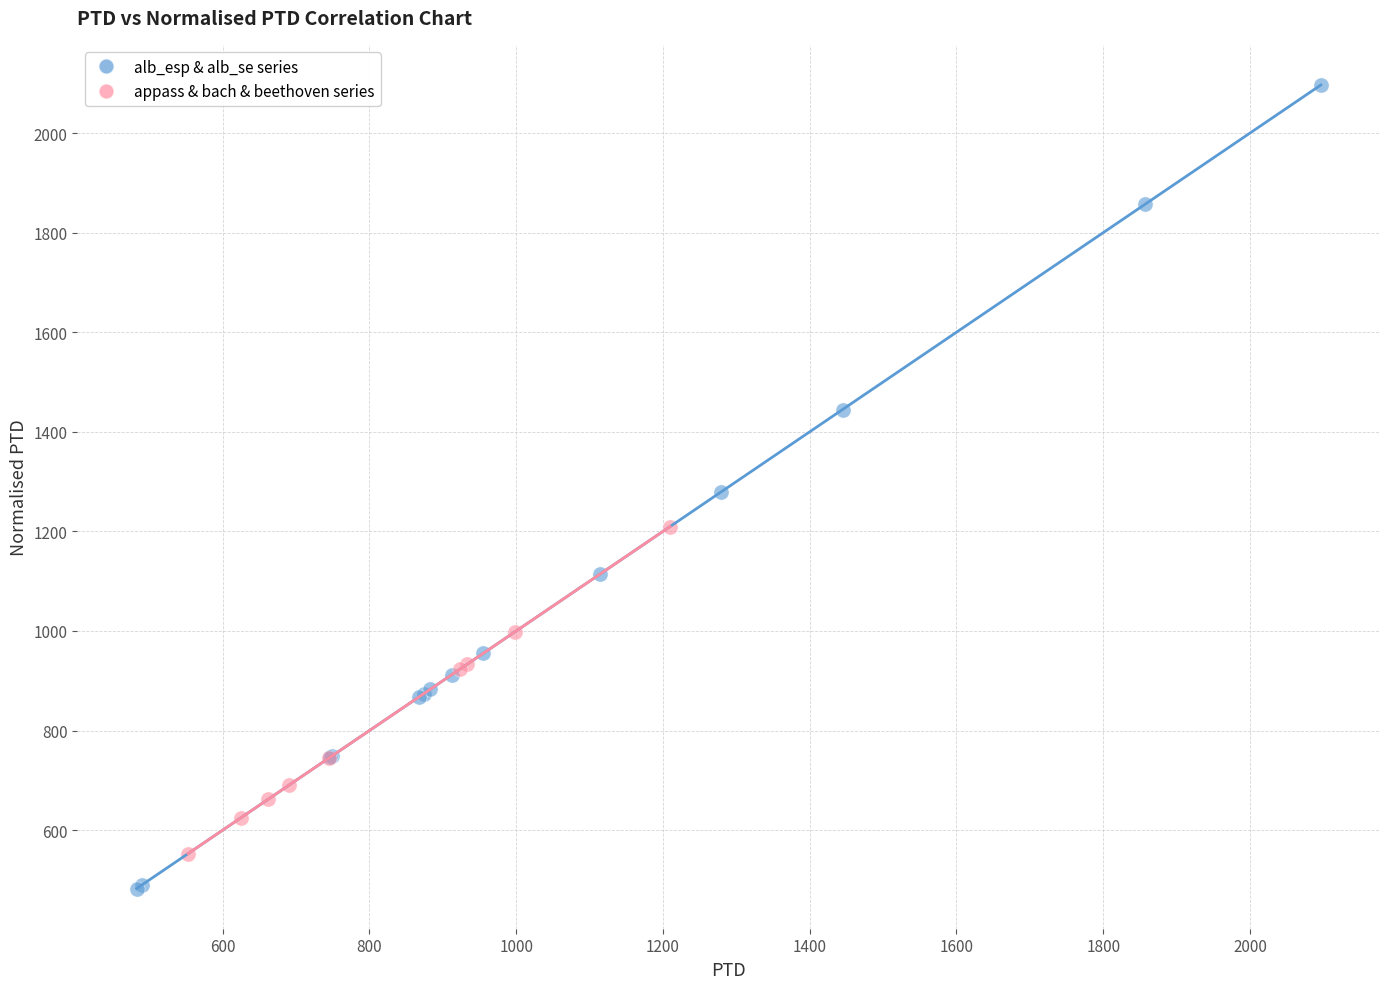

What are all the series names shown in the legend?

alb_esp & alb_se series, appass & bach & beethoven series